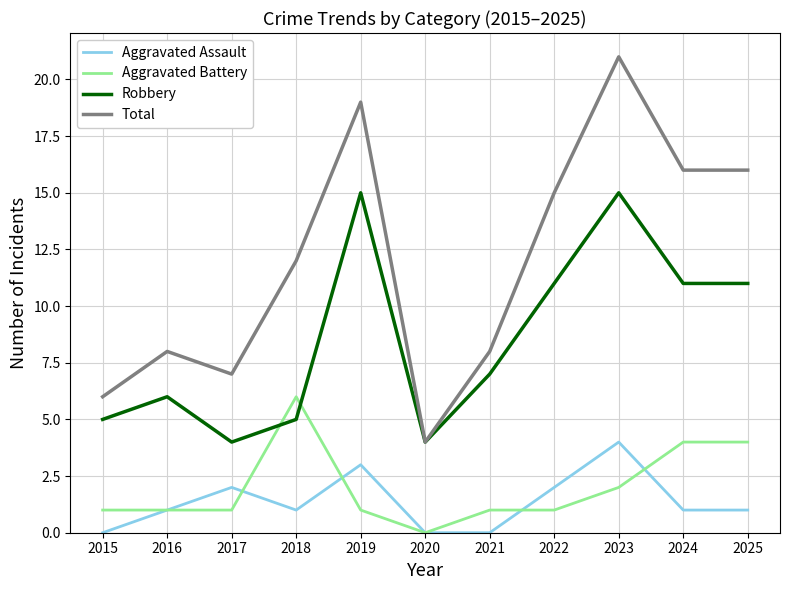

How many times do Aggravated Battery and Robbery cross each other?

2